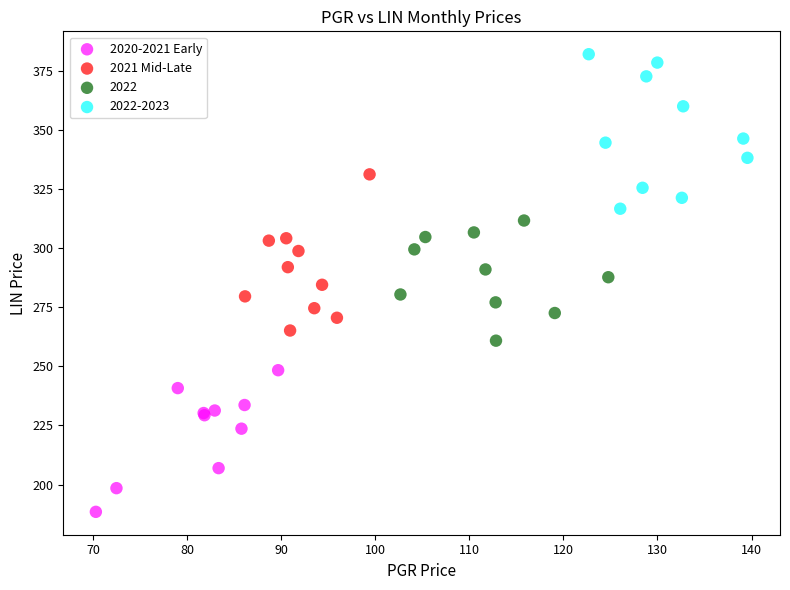

Which series reaches the maximum Y coordinate?

2022-2023